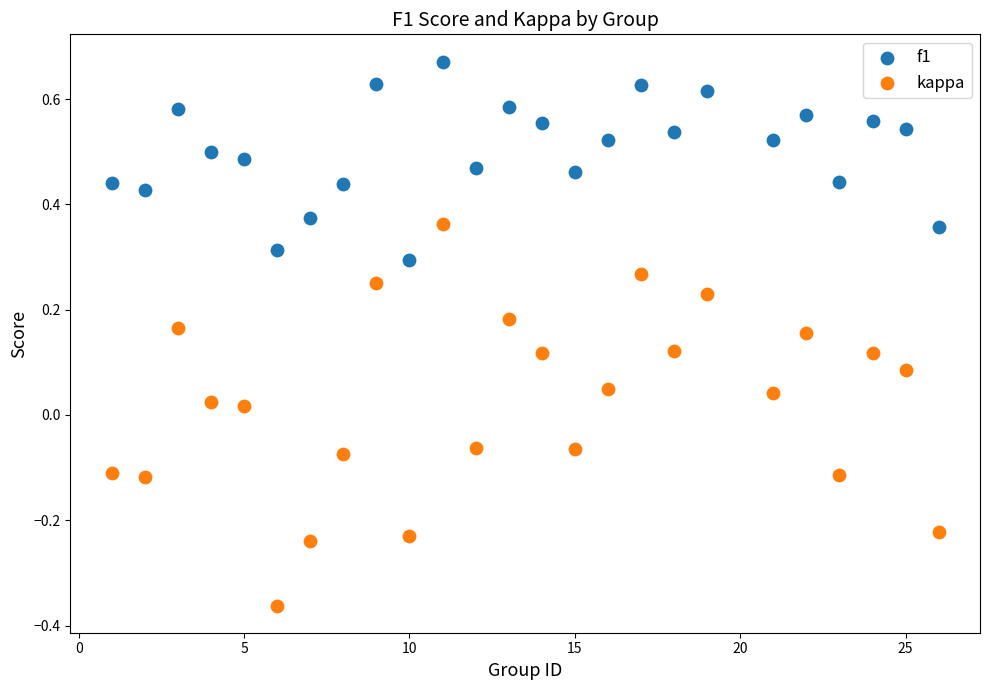

Across all data points, what is the range of Y values (max minus min)?

1.0